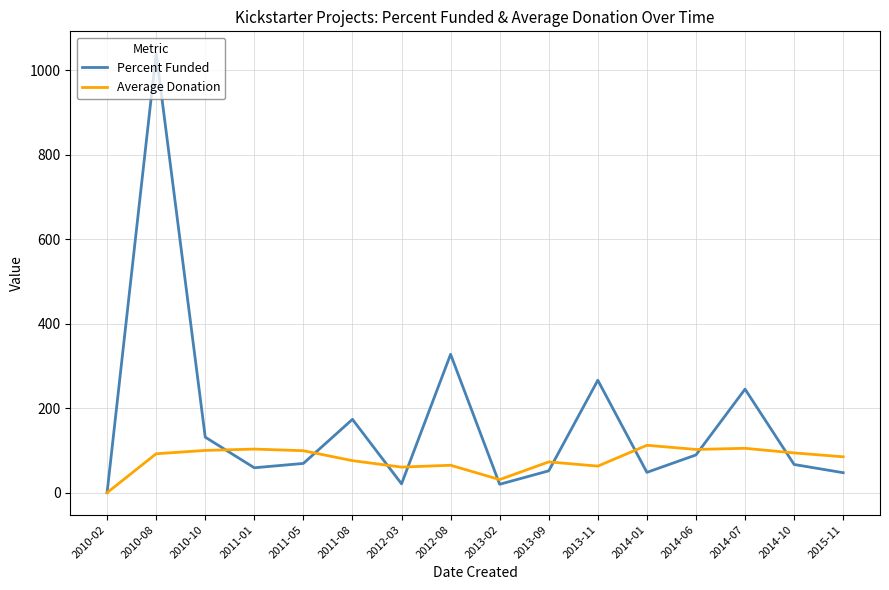

What value does the Average Donation series have at 2015-11?

85.0